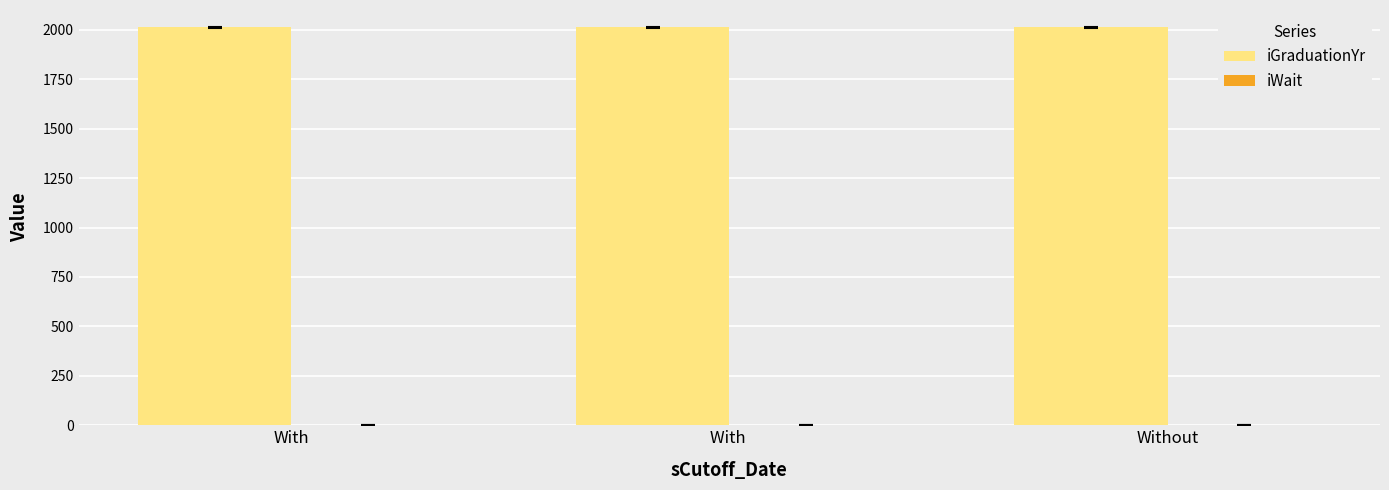

Which series has the largest total across all categories?

iGraduationYr